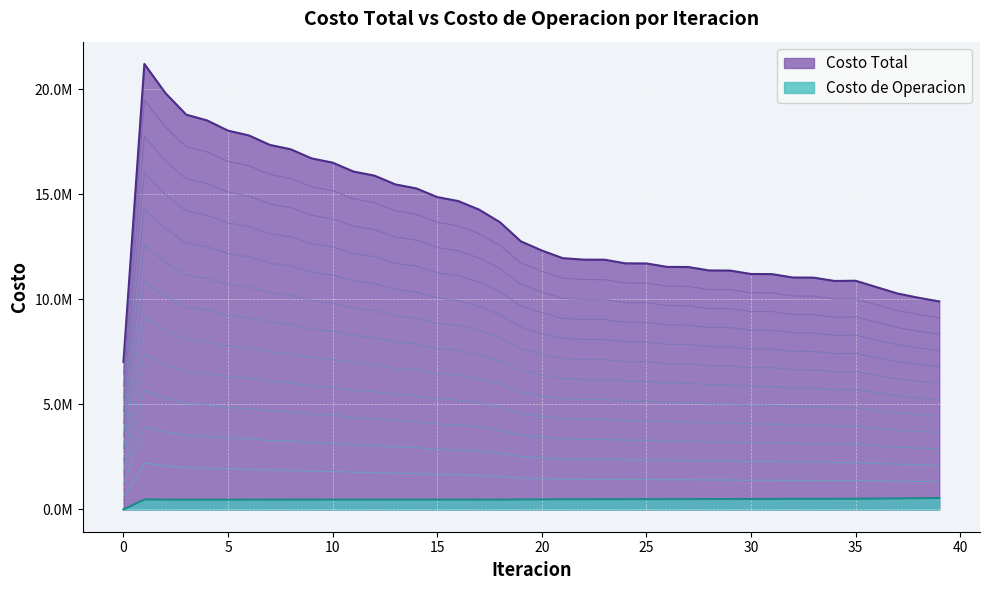

What are all the series names shown in the legend?

Costo Total, Costo de Operacion